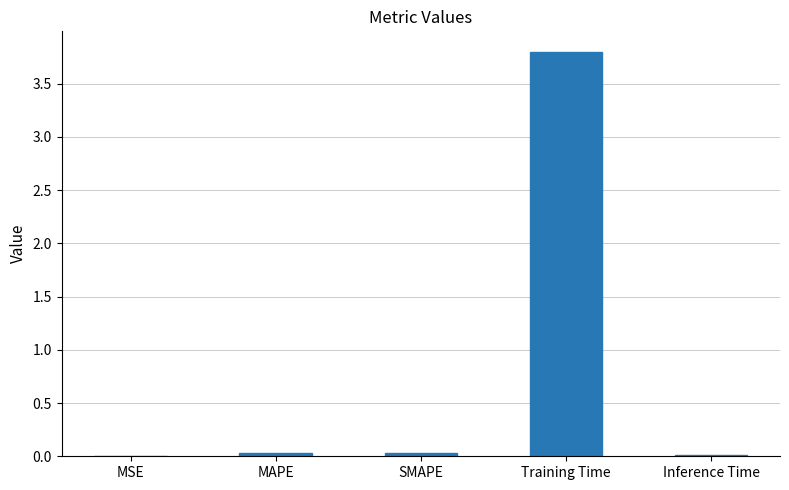

What is the sum of all values?

3.9